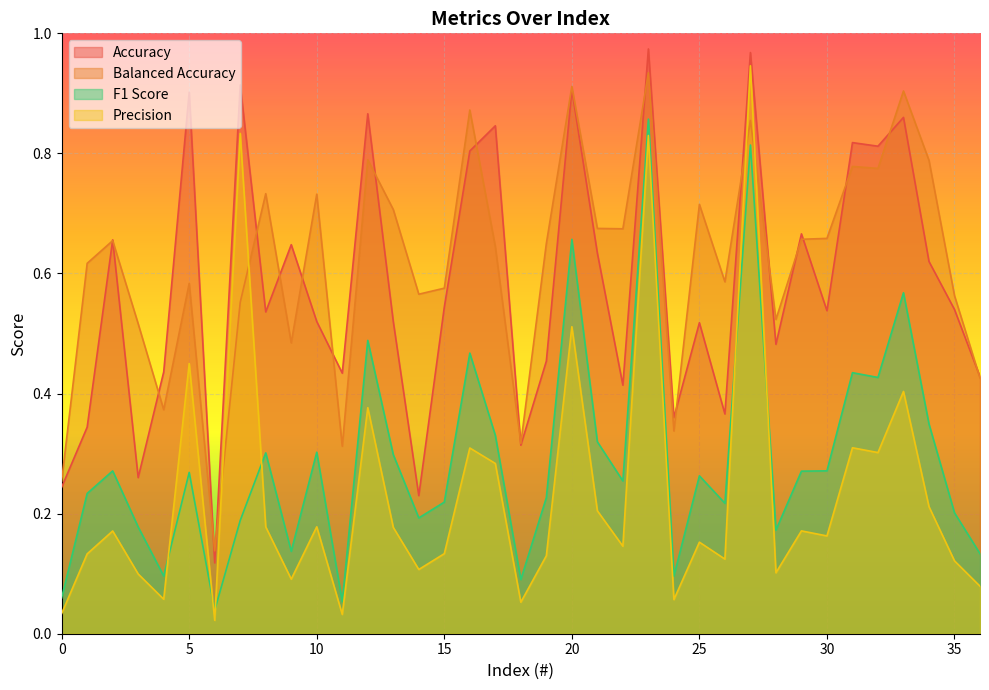

What are all the series names shown in the legend?

Accuracy, Balanced Accuracy, F1 Score, Precision